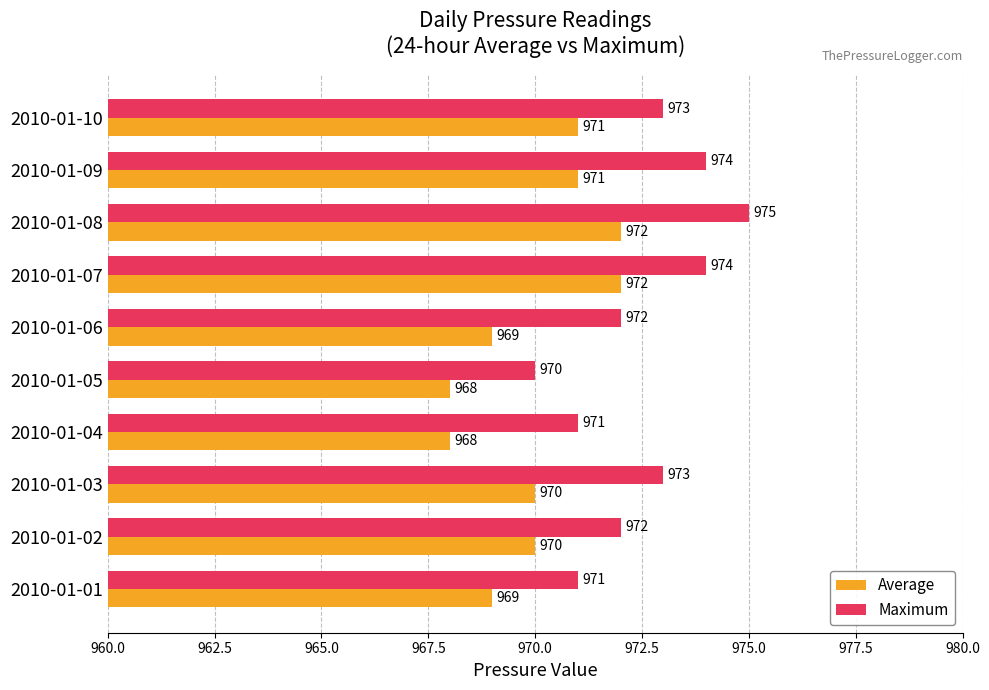

List the series in order of their overall mean, lowest first.

Average, Maximum